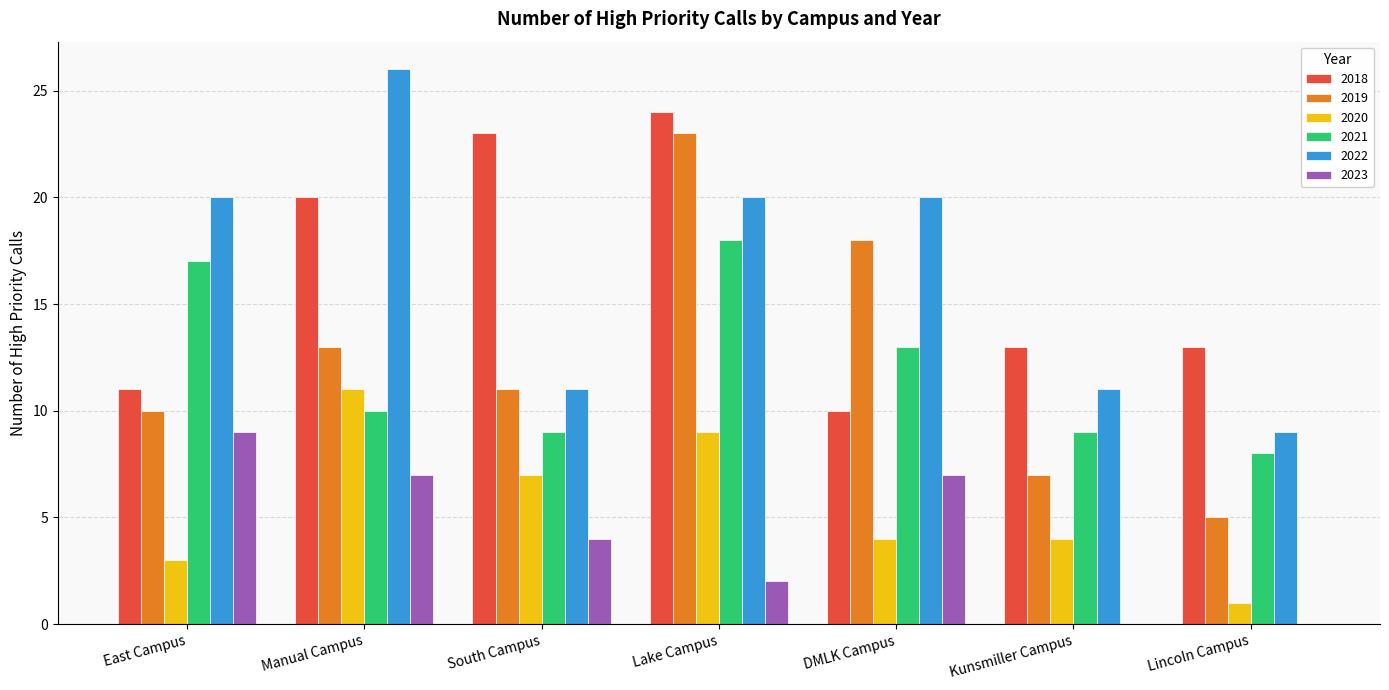

The value of 2023 at Lake Campus is 2. True or false?

True